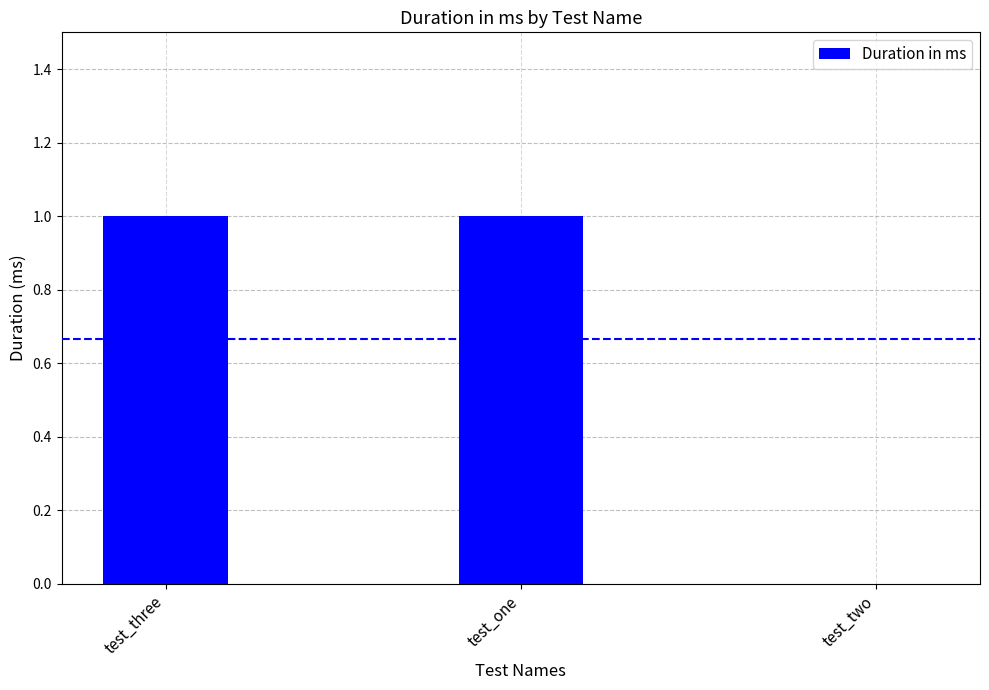

Reading right to left, what are all the values shown in this chart?

test_two=0	test_one=1	test_three=1